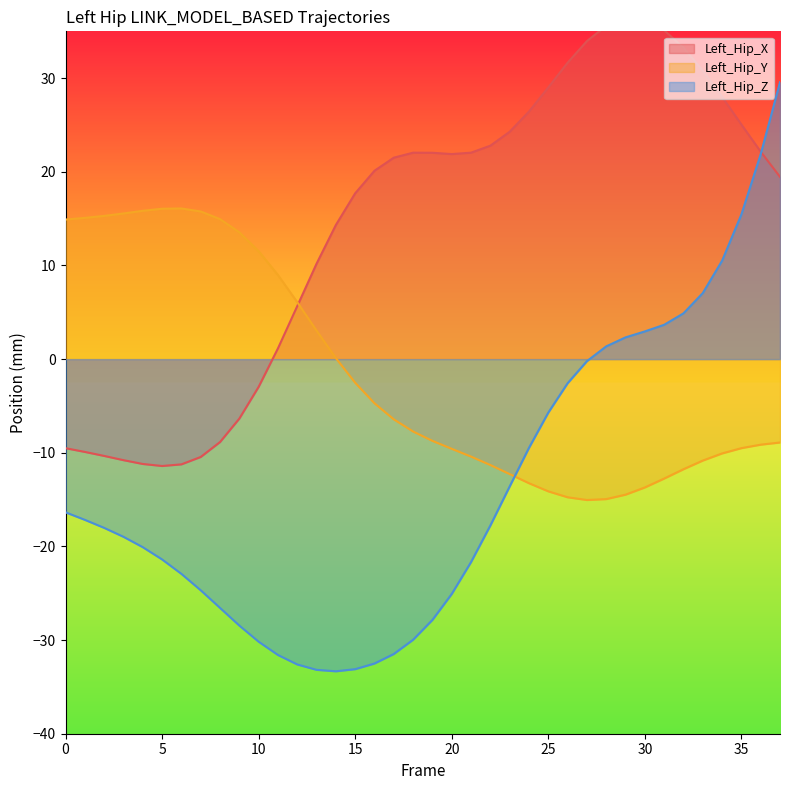

What is the difference between the Left_Hip_Z values at 6 and 22?

5.2